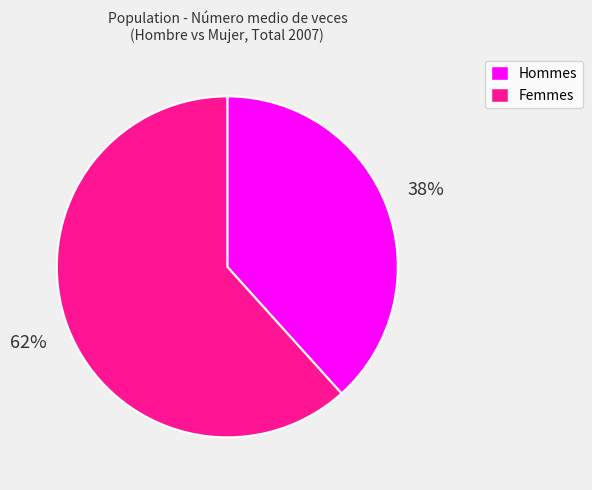

To the nearest percent, what is the average slice percentage?

50%